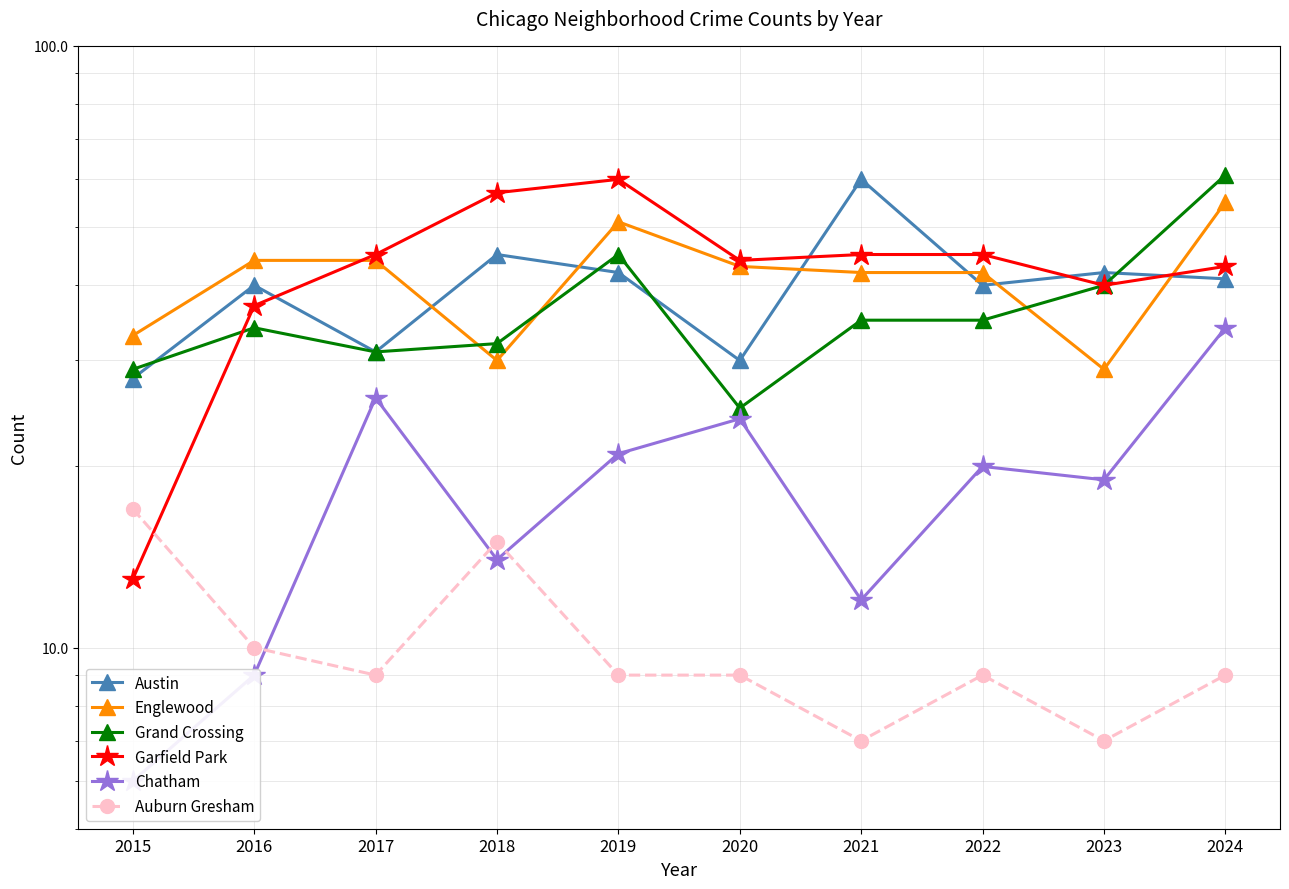

At which label does Auburn Gresham reach its minimum?

2021